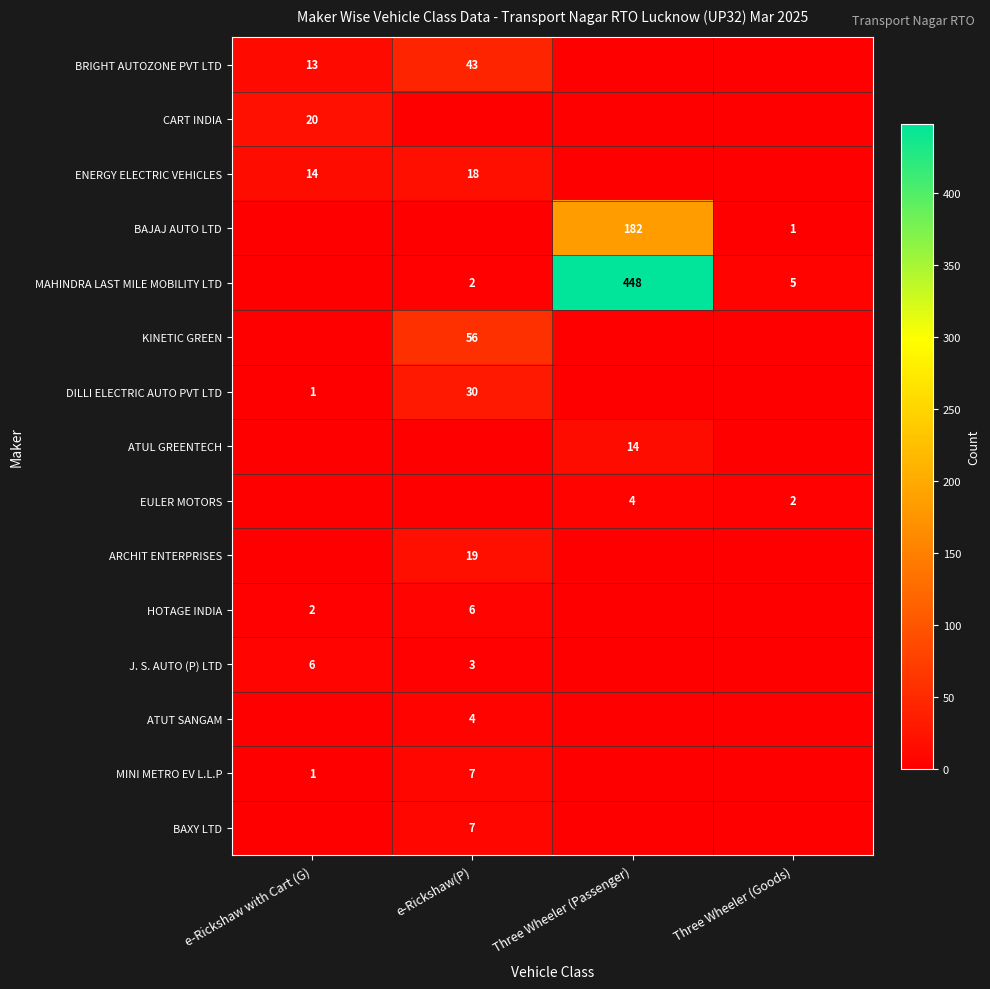

The value of MAHINDRA LAST MILE MOBILITY LTD at Three Wheeler (Goods) is 7. True or false?

False